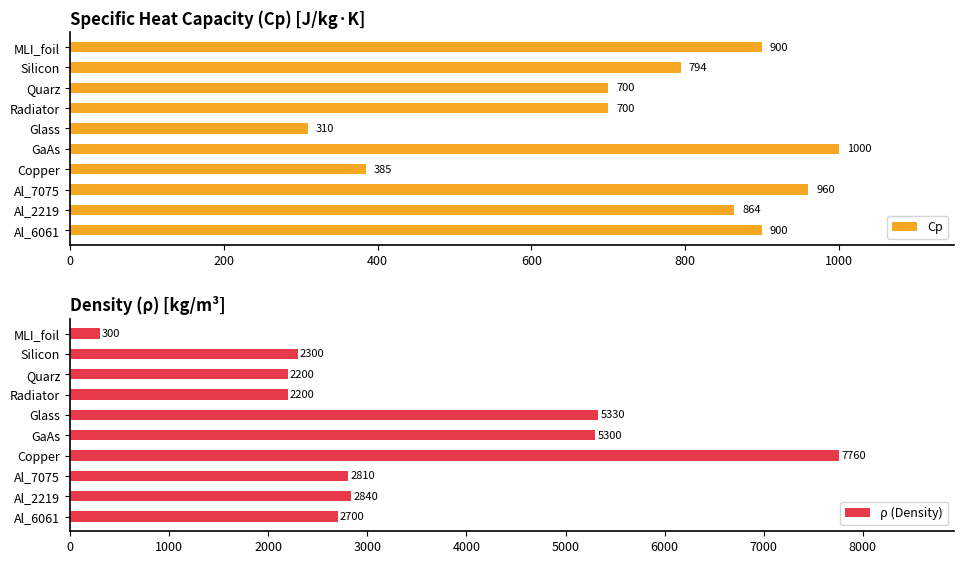

What is the maximum value shown in the chart?

7760